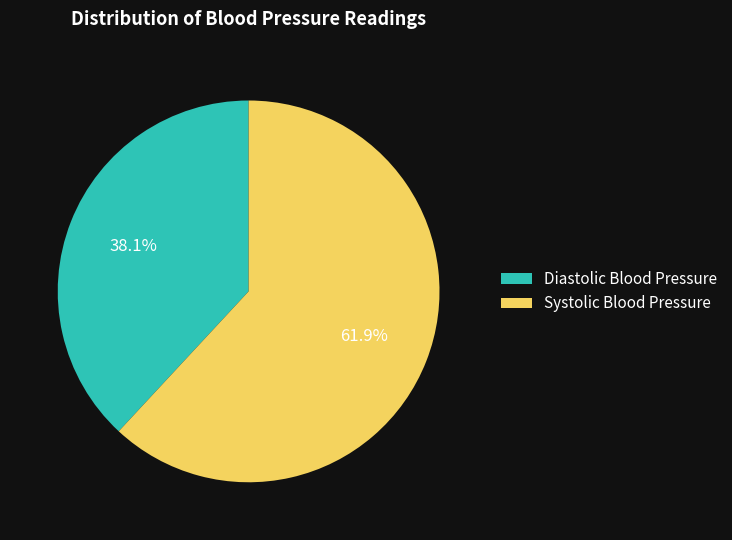

Which has a higher value, Diastolic Blood Pressure or Systolic Blood Pressure?

Systolic Blood Pressure